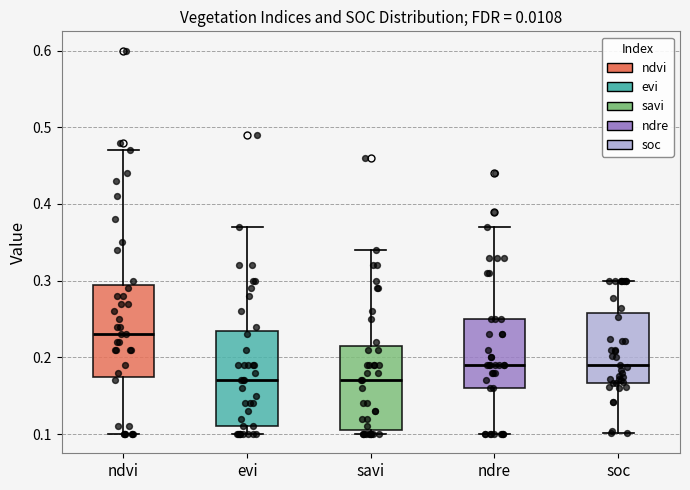

Reading left to right, transcribe this box plot: for each box, give where its median line is, the range the box spans, and where its two whiskers end, as read against the y-axis. The values are not printed on the chart, so give them approximately, as read against the axis.

ndvi: median 0.23, box 0.18 to 0.30, whiskers 0.10 to 0.47
evi: median 0.17, box 0.11 to 0.24, whiskers 0.10 to 0.37
savi: median 0.17, box 0.11 to 0.22, whiskers 0.10 to 0.34
ndre: median 0.19, box 0.16 to 0.25, whiskers 0.10 to 0.37
soc: median 0.19, box 0.17 to 0.26, whiskers 0.10 to 0.30